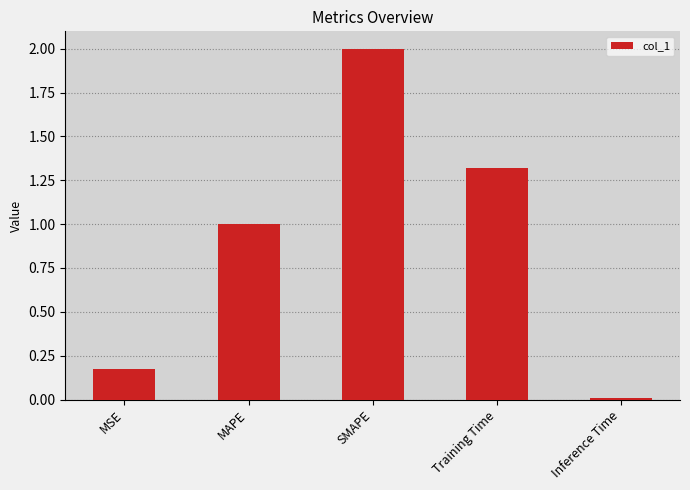

What is the label of the 5th bar from the right?

MSE